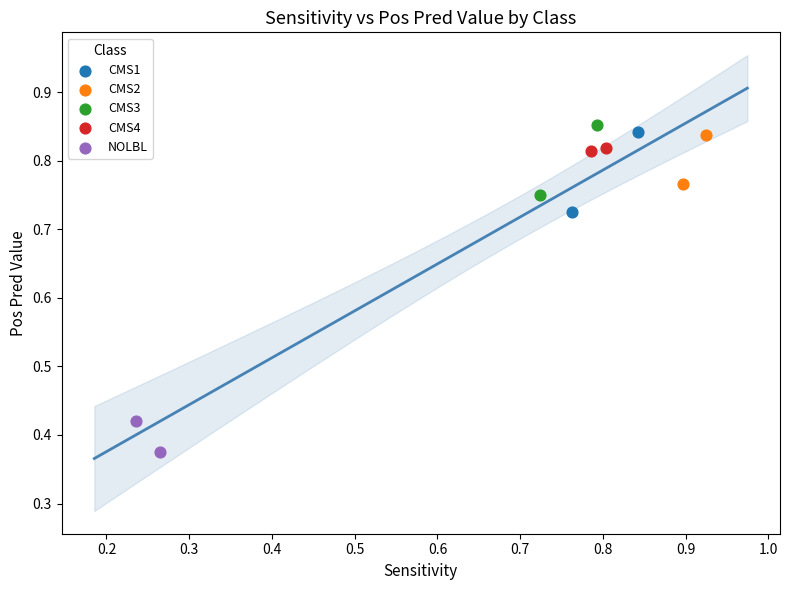

Which series reaches the minimum Y coordinate?

NOLBL